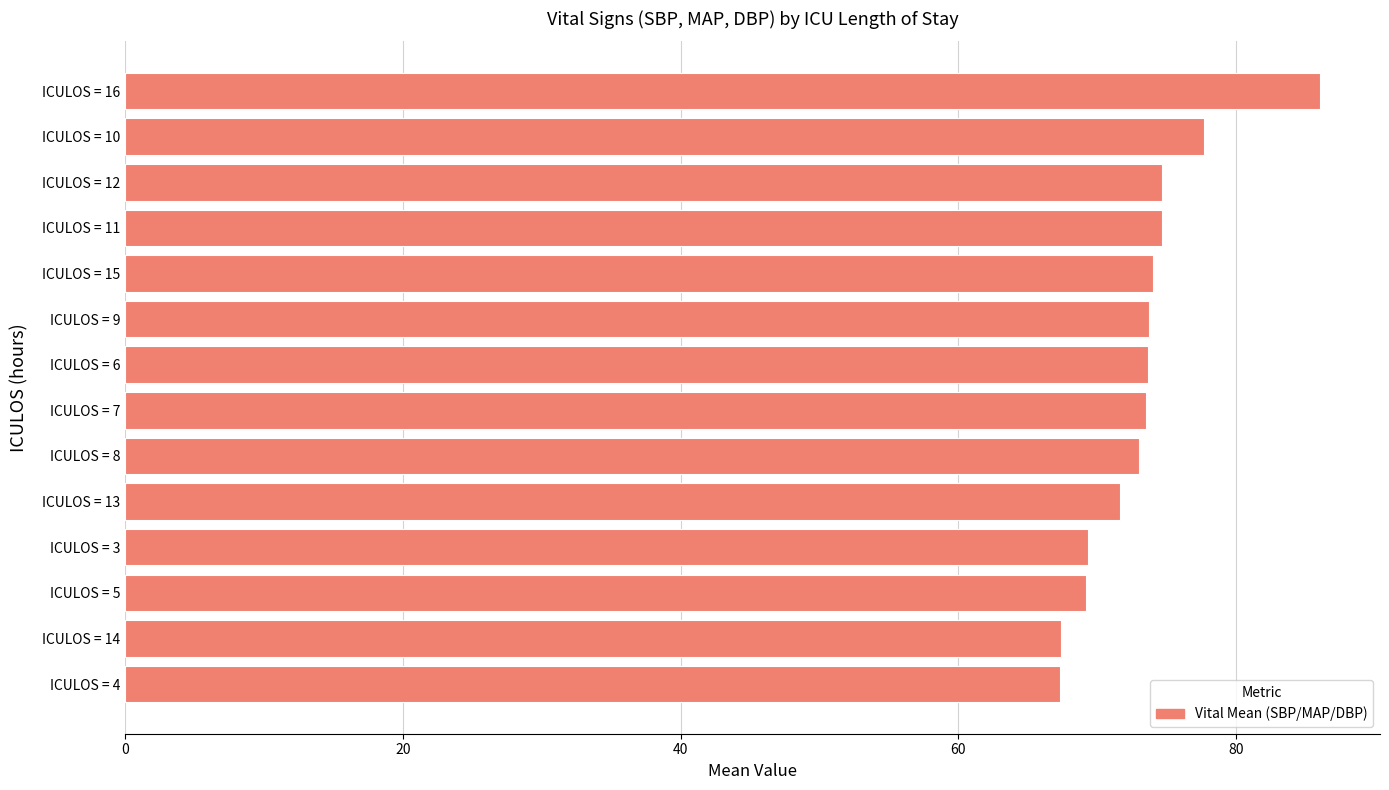

Which category has the highest value across all series?

ICULOS = 16